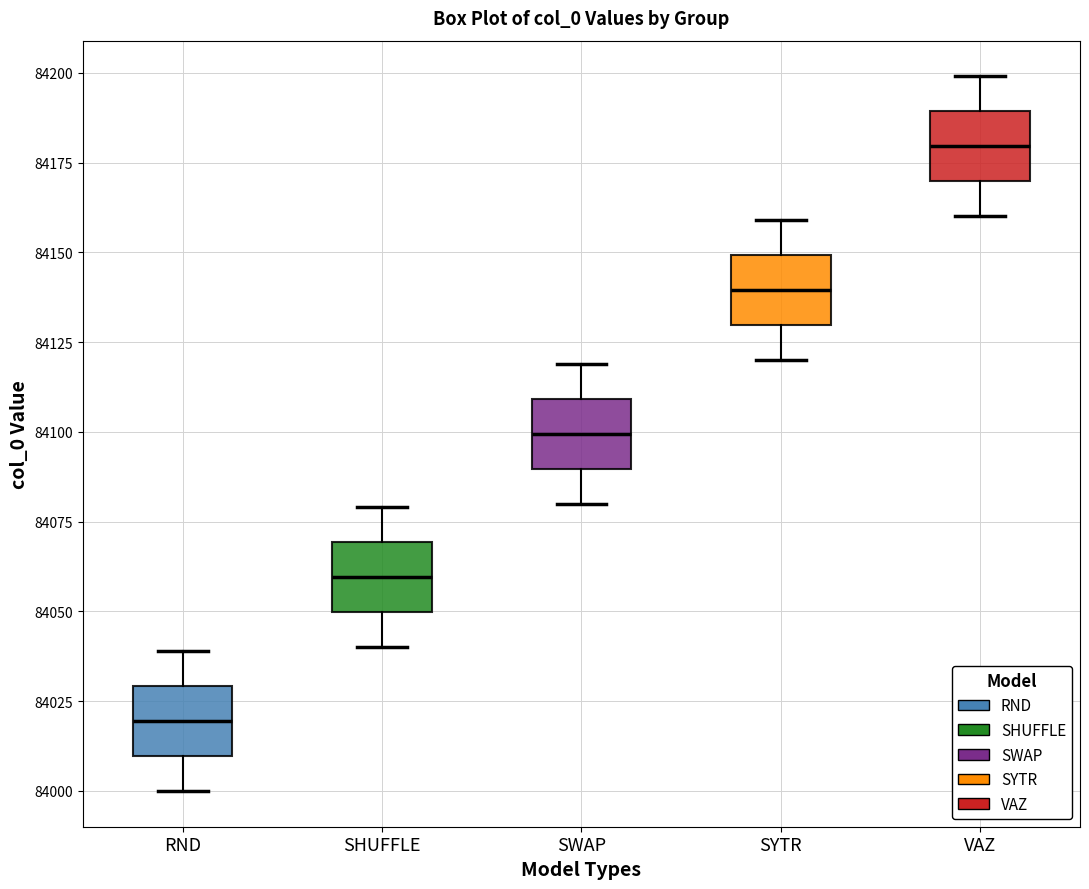

Reading left to right, transcribe this box plot: for each box, give where its median line is, the range the box spans, and where its two whiskers end, as read against the y-axis. The values are not printed on the chart, so give them approximately, as read against the axis.

RND: median 84020, box 84010 to 84030, whiskers 84000 to 84040
SHUFFLE: median 84060, box 84050 to 84070, whiskers 84040 to 84080
SWAP: median 84100, box 84090 to 84110, whiskers 84080 to 84120
SYTR: median 84140, box 84130 to 84150, whiskers 84120 to 84160
VAZ: median 84180, box 84170 to 84190, whiskers 84160 to 84200